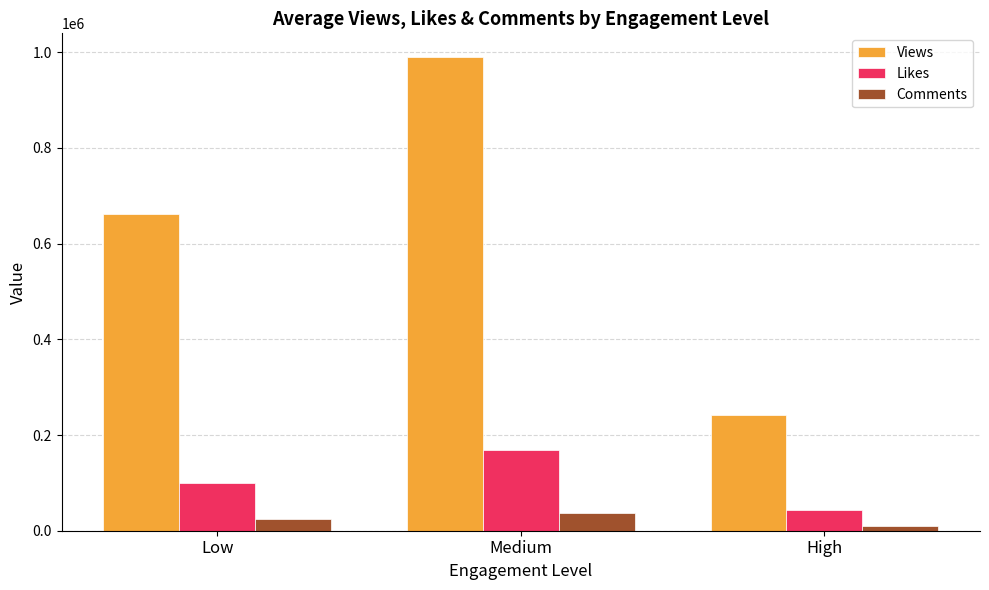

What is the label of the 1st bar from the left?

Low